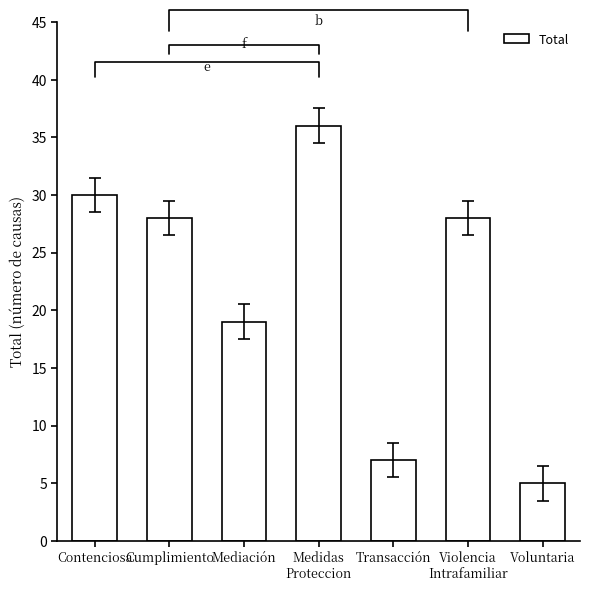

The value at Voluntaria is 7. True or false?

False